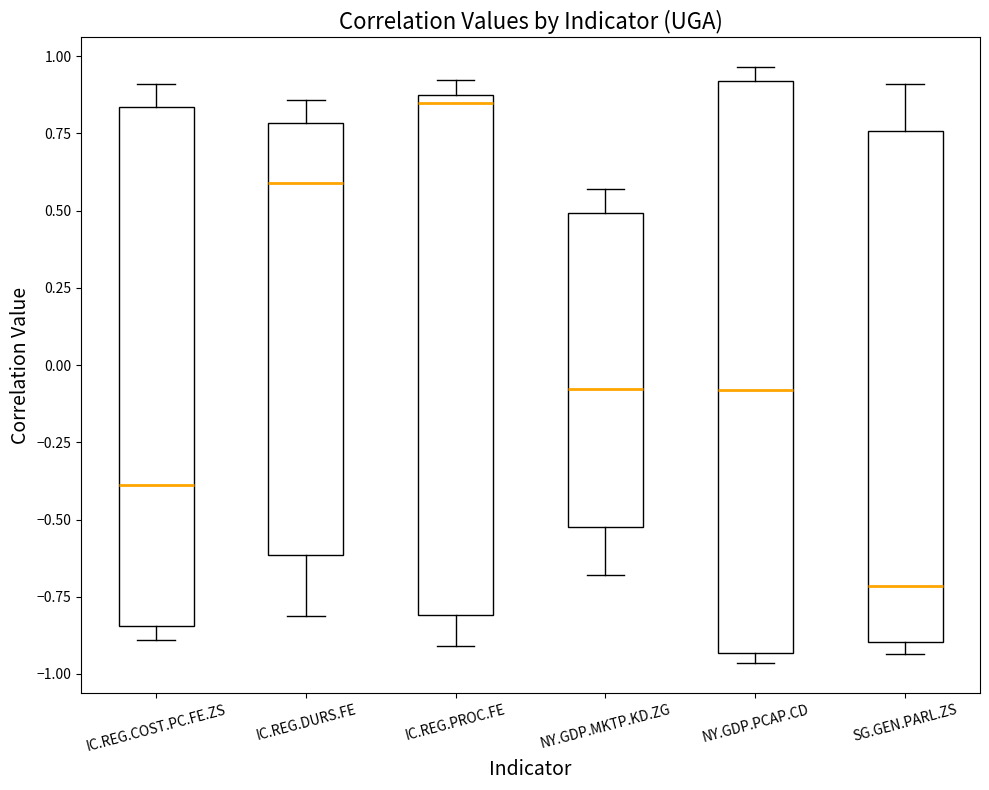

Which box is the tallest, from its lower edge to its upper edge?

NY.GDP.PCAP.CD